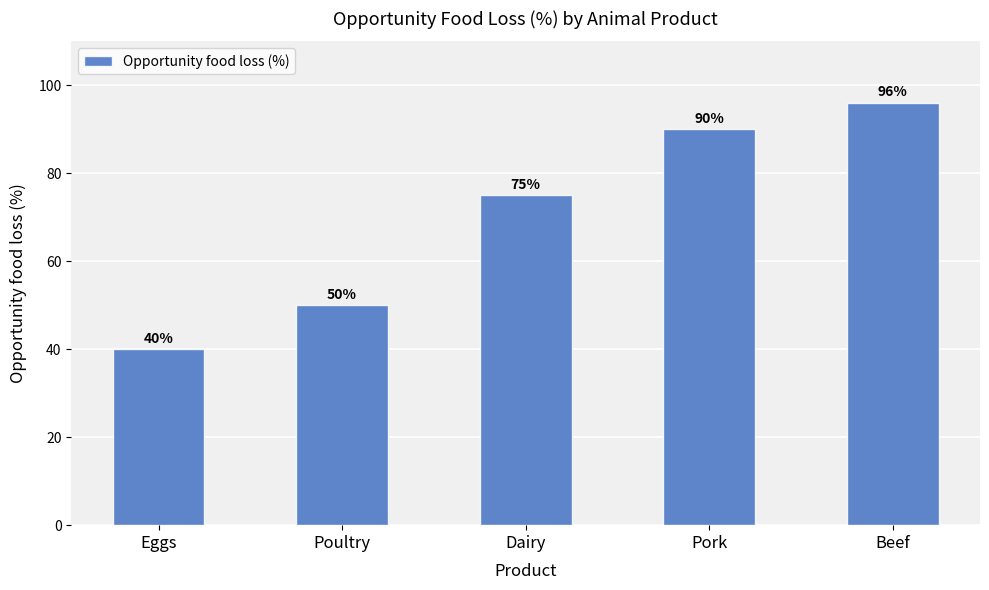

Read the value at Poultry.

50